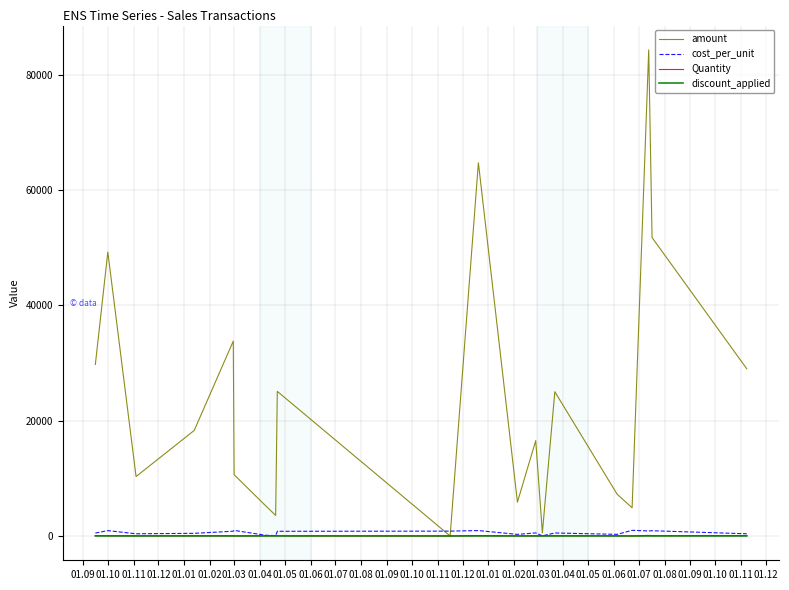

What is the greatest value displayed?

84313.4